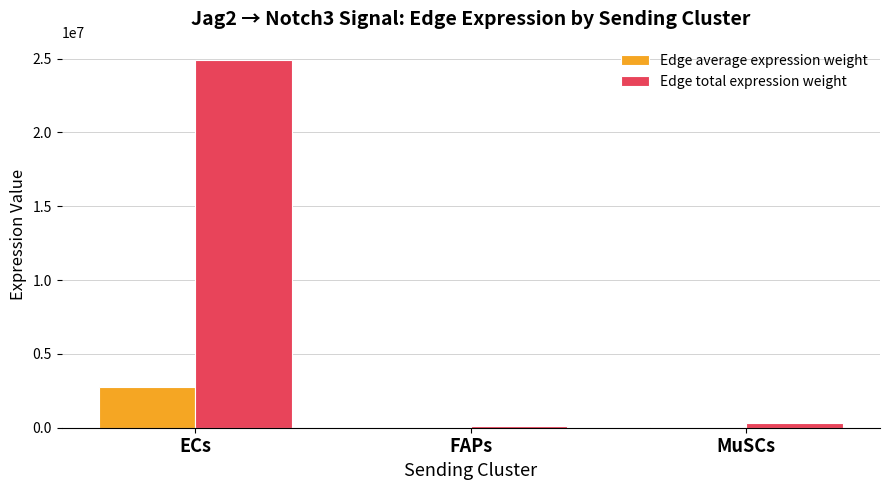

At which label does Edge average expression weight reach its peak?

ECs